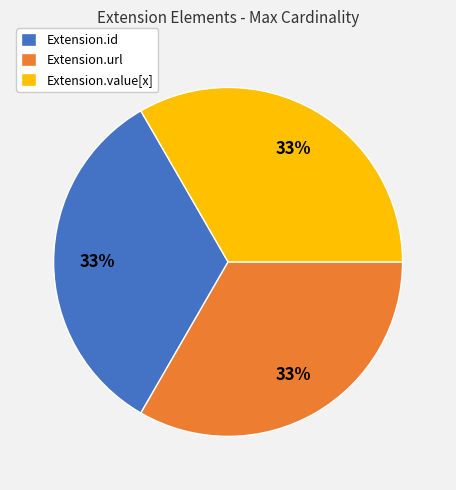

Is there any slice that represents more than half of the pie?

No